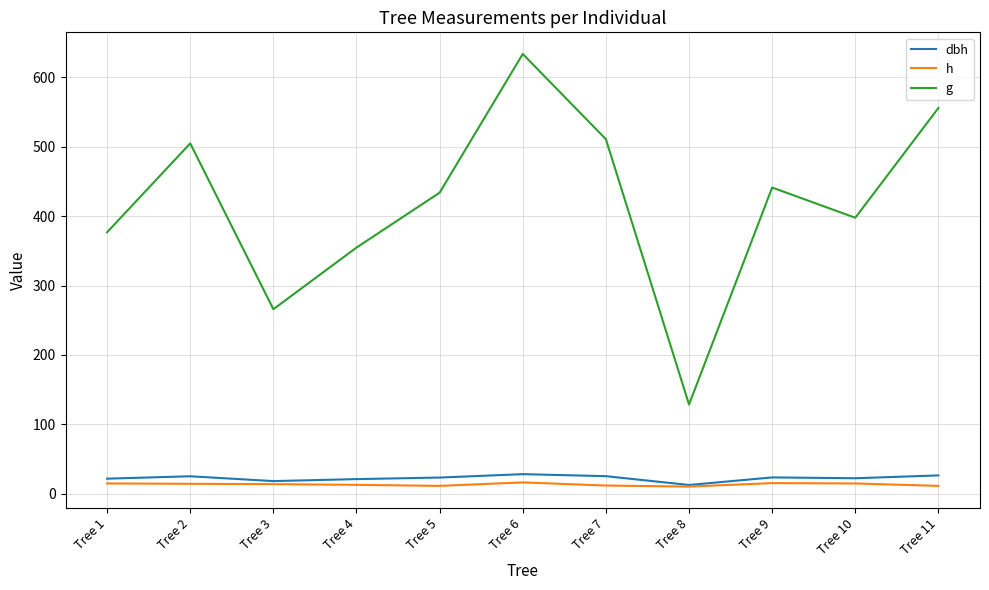

What is the spread (max minus min) of values at Tree 7?

498.7